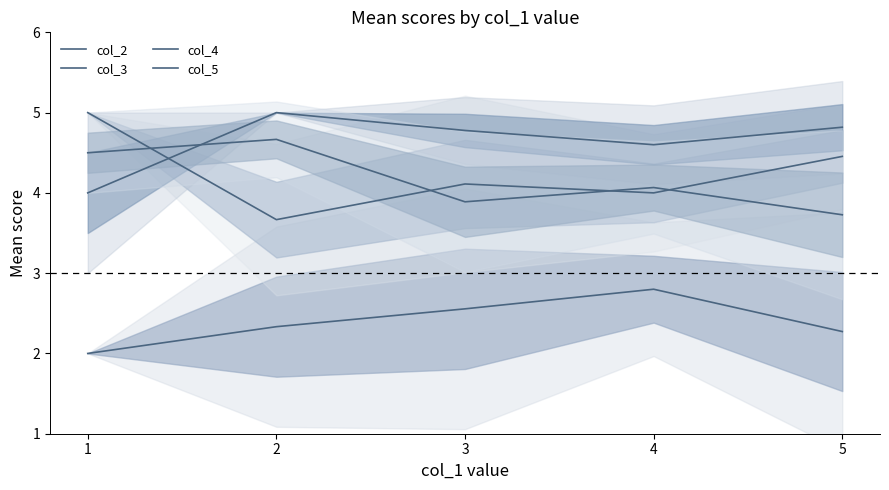

What value does the col_4 series have at 2?

5.0